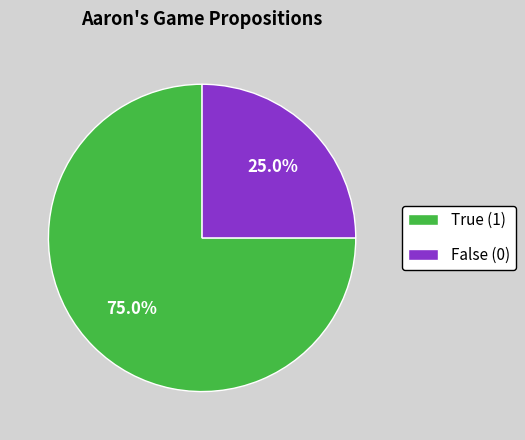

Approximately how many times larger is the value at True (1) compared to False (0)?

3.0